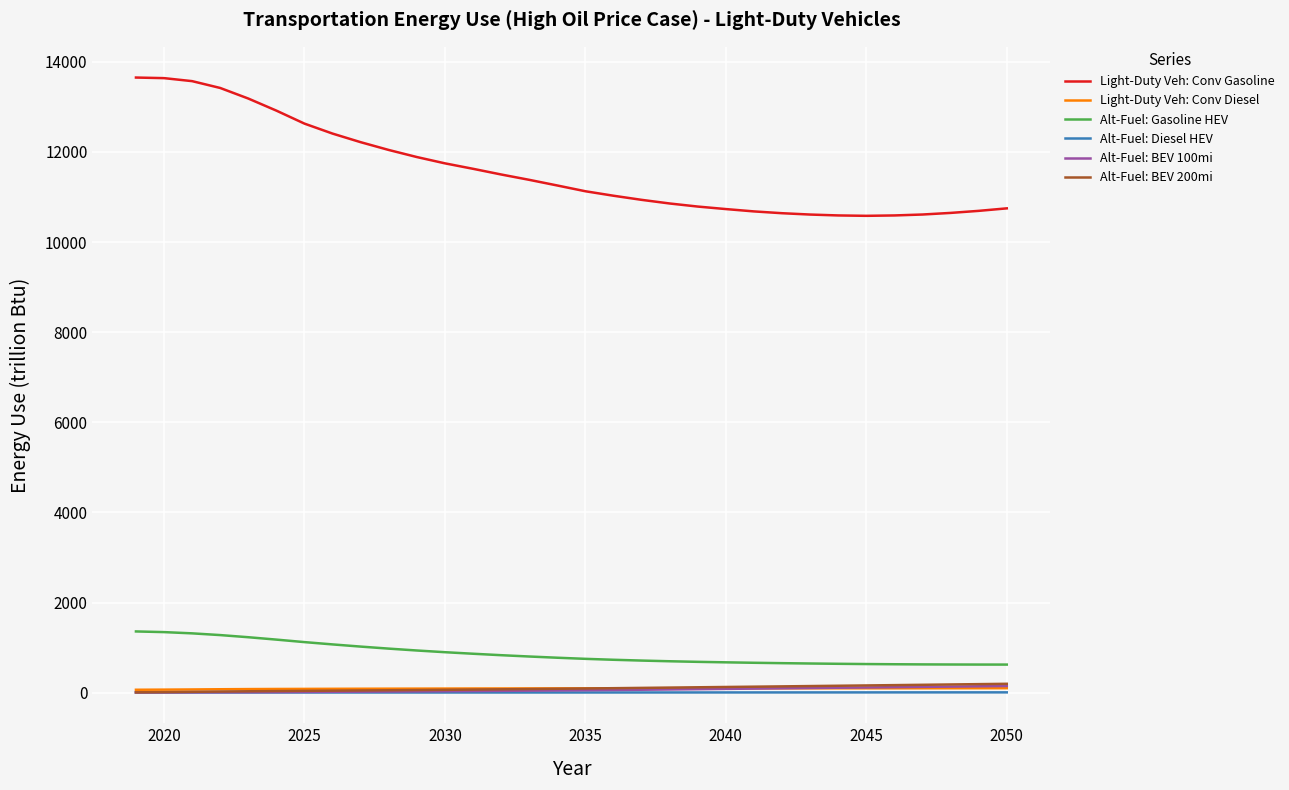

List the series in order of their peak value, lowest first.

Alt-Fuel: Diesel HEV, Light-Duty Veh: Conv Diesel, Alt-Fuel: BEV 100mi, Alt-Fuel: BEV 200mi, Alt-Fuel: Gasoline HEV, Light-Duty Veh: Conv Gasoline